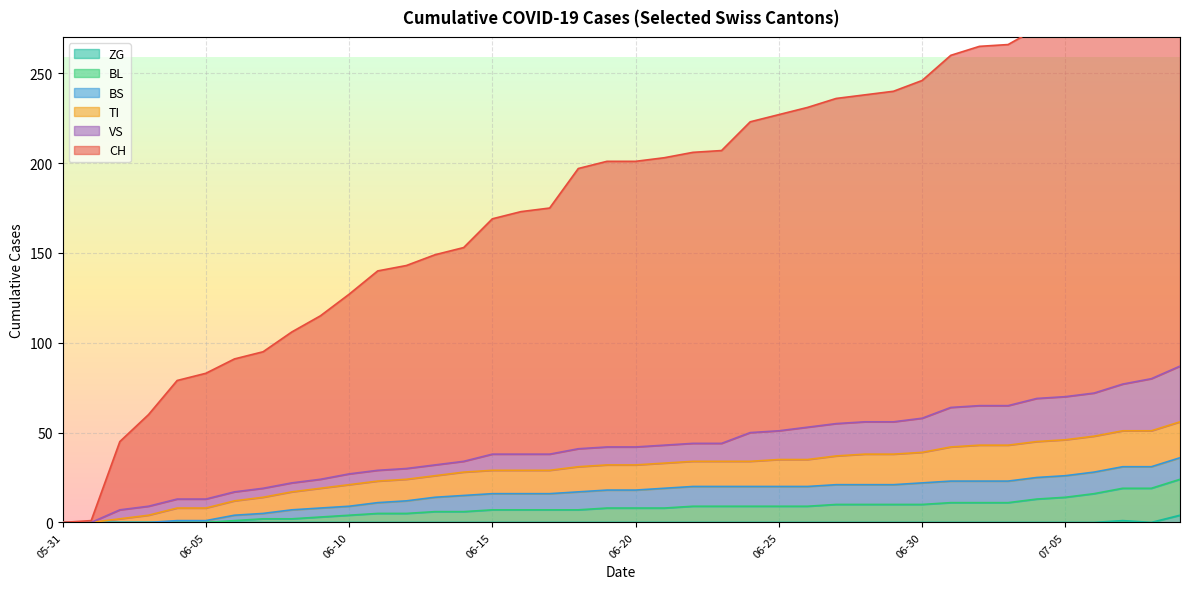

What is the maximum value for CH?

322